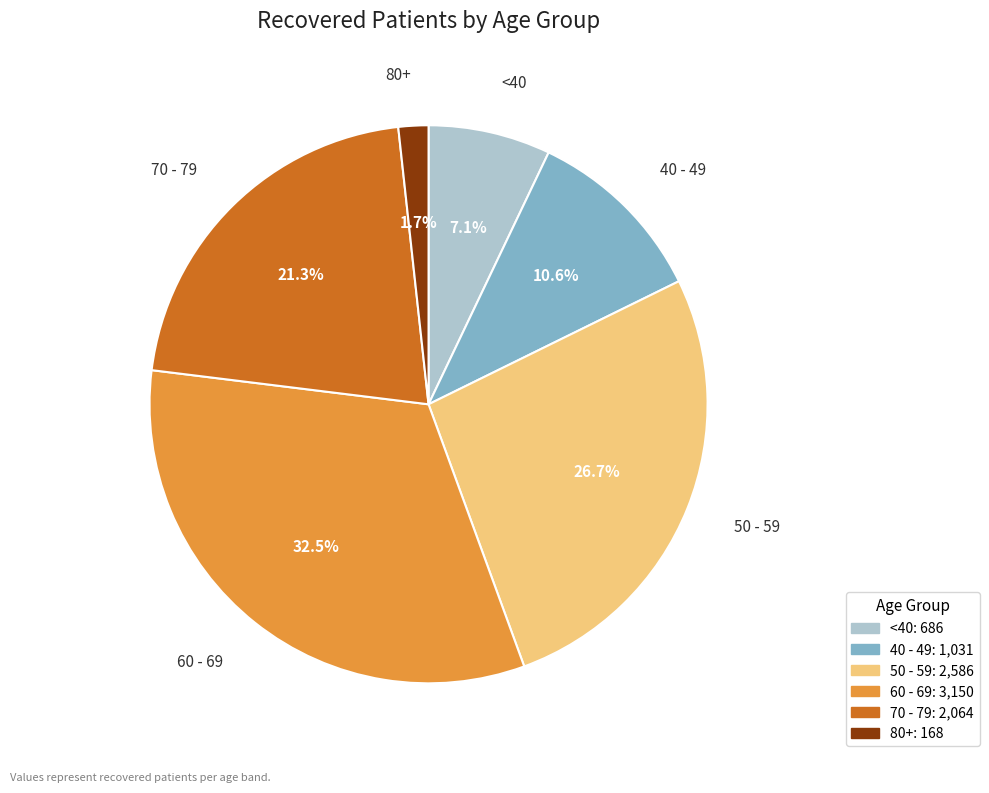

Is there any slice that represents more than half of the pie?

No